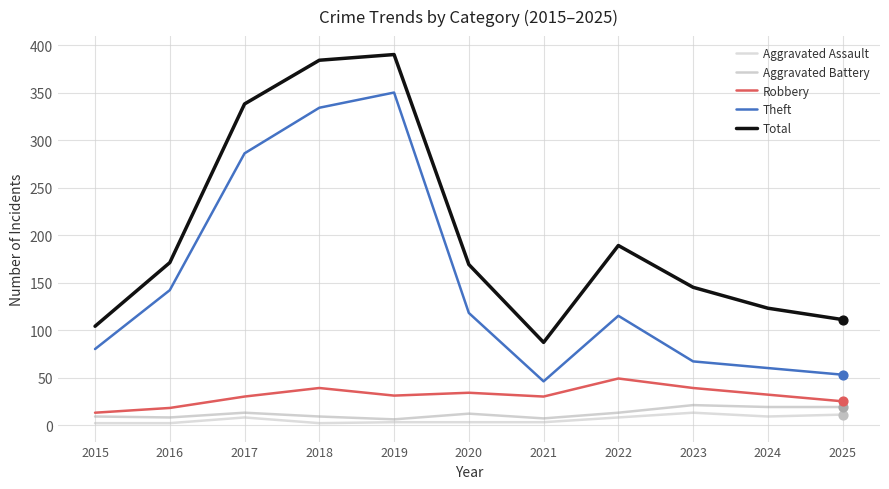

What is the total value across all series at 2016?

341